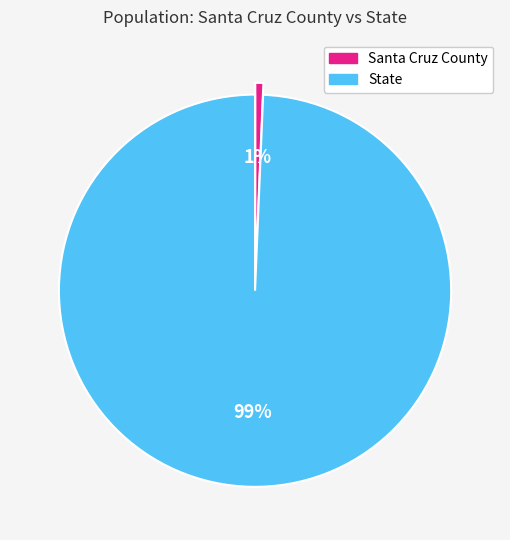

How many slices are in this pie chart?

2